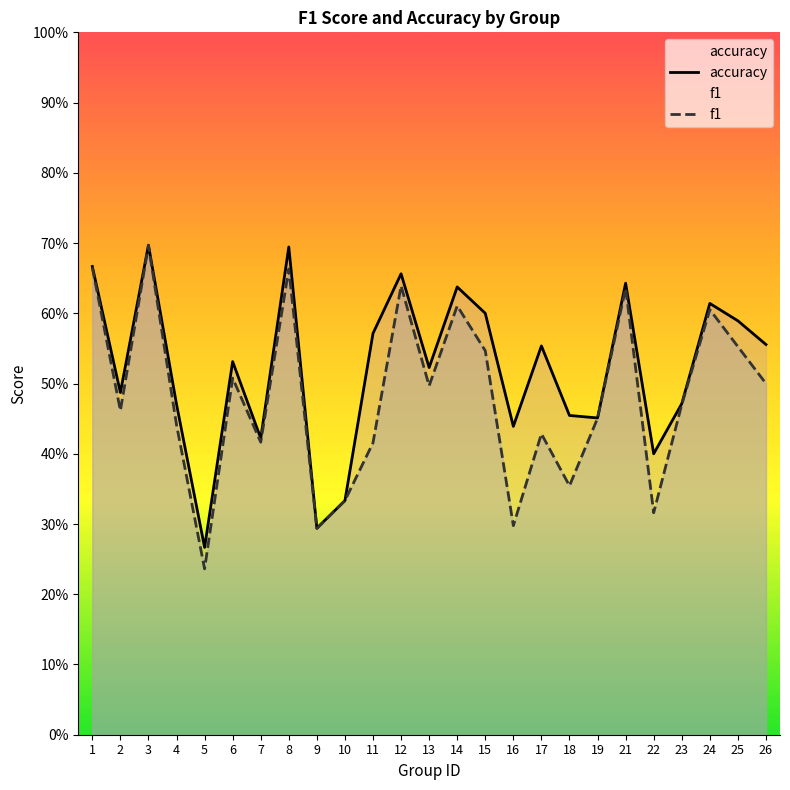

Which series has the widest spread of values?

f1